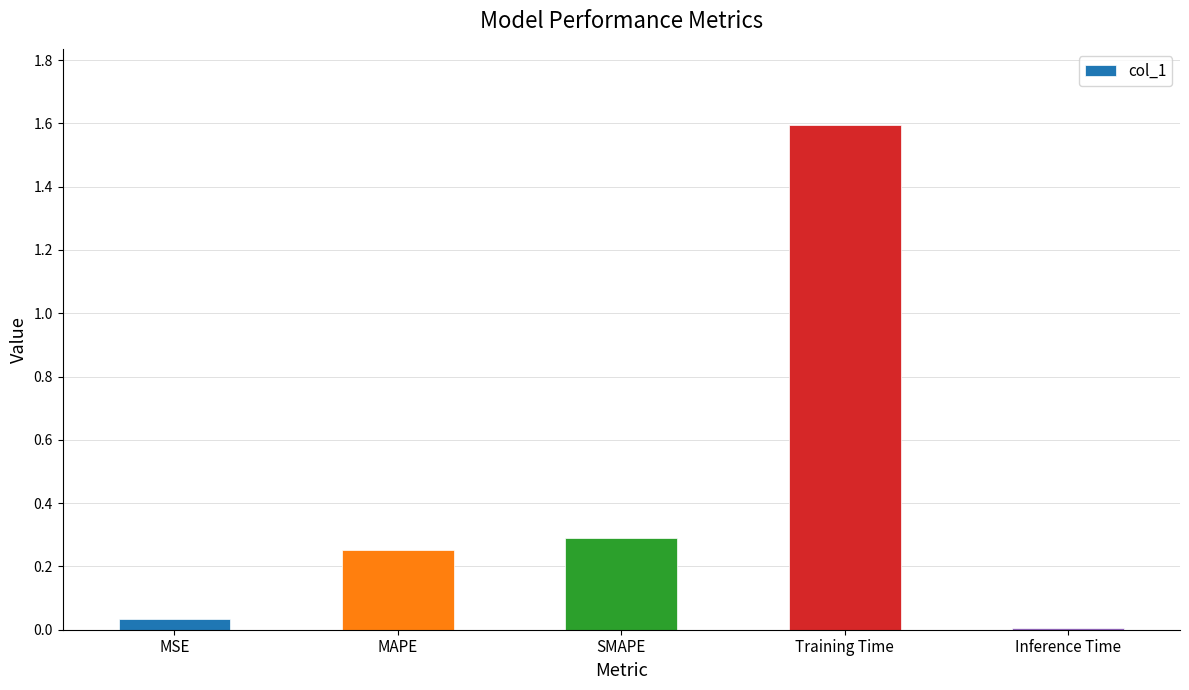

True or false: the data shows 0.3 at MAPE.

True